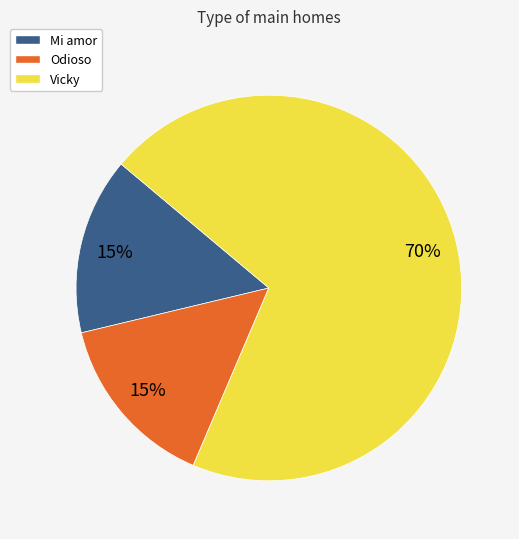

Approximately how many times larger is the value at Mi amor compared to Odioso?

1.0